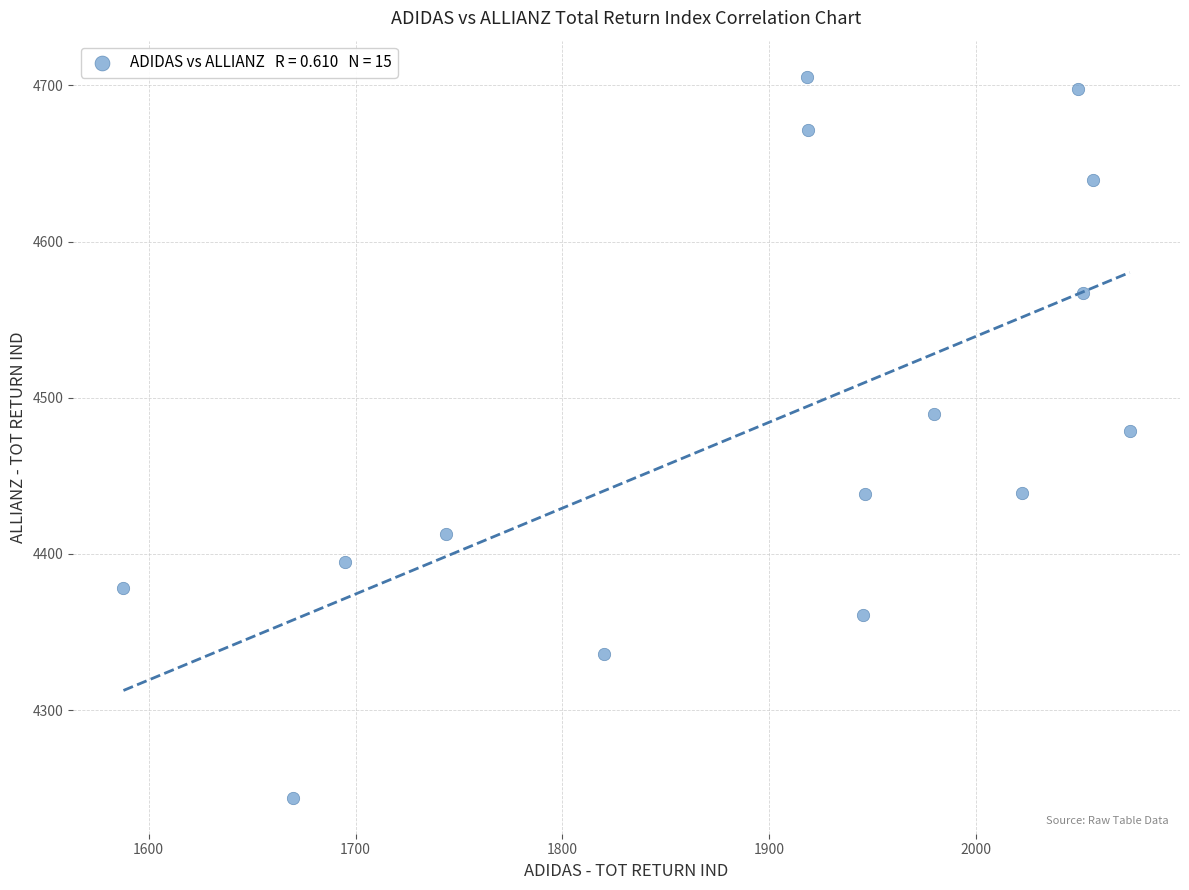

What is the range of Y values (max minus min)?

461.7